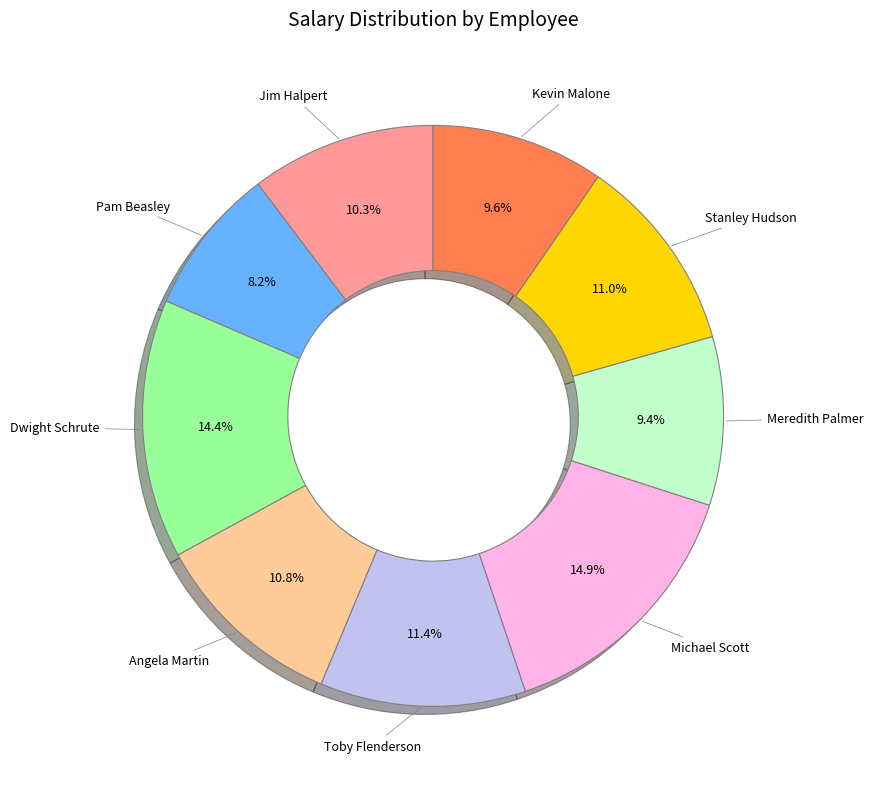

Does any single category account for the majority?

No